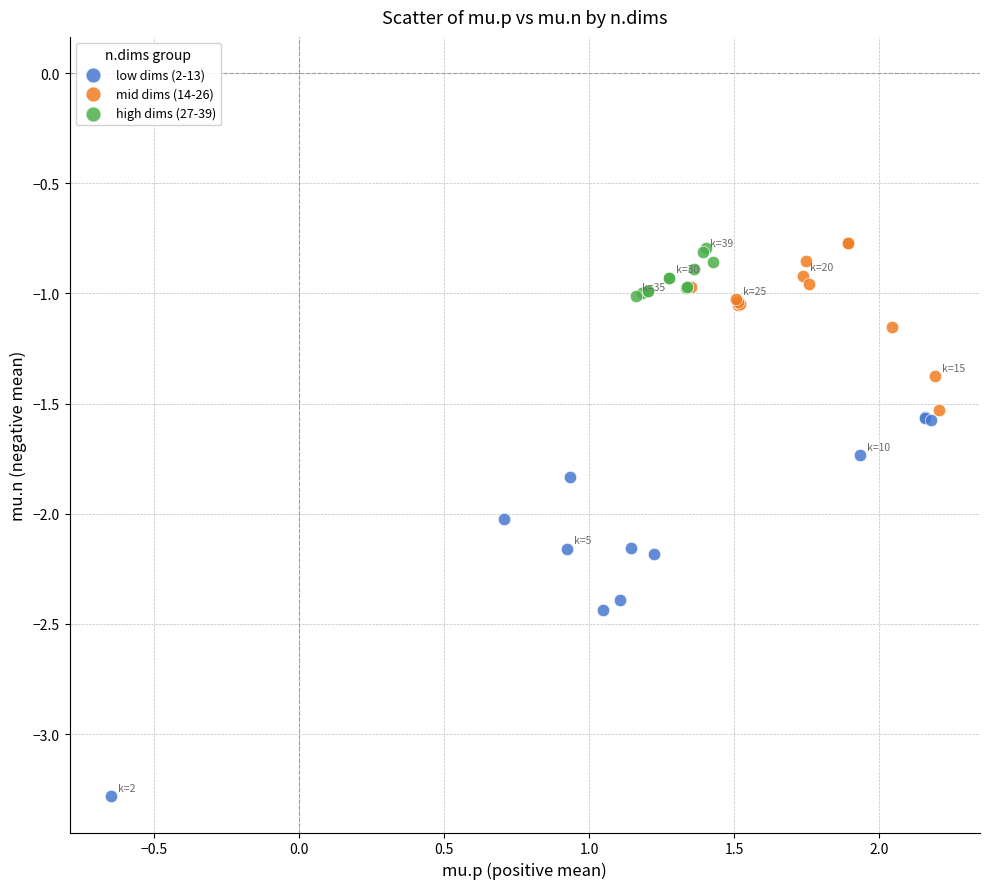

Which series reaches the minimum Y coordinate?

low dims (2-13)